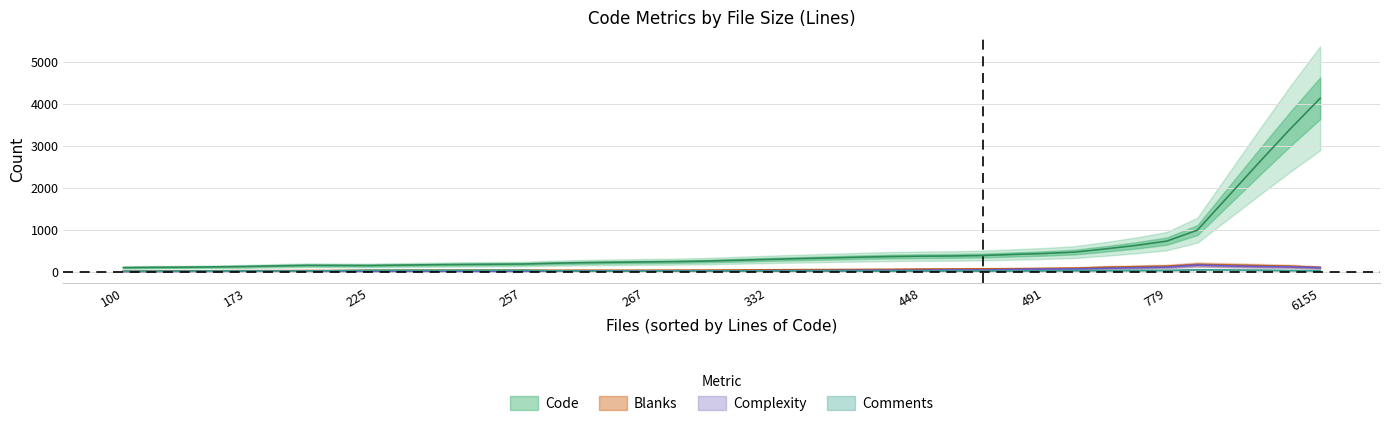

Count the number of categories in the chart.

40